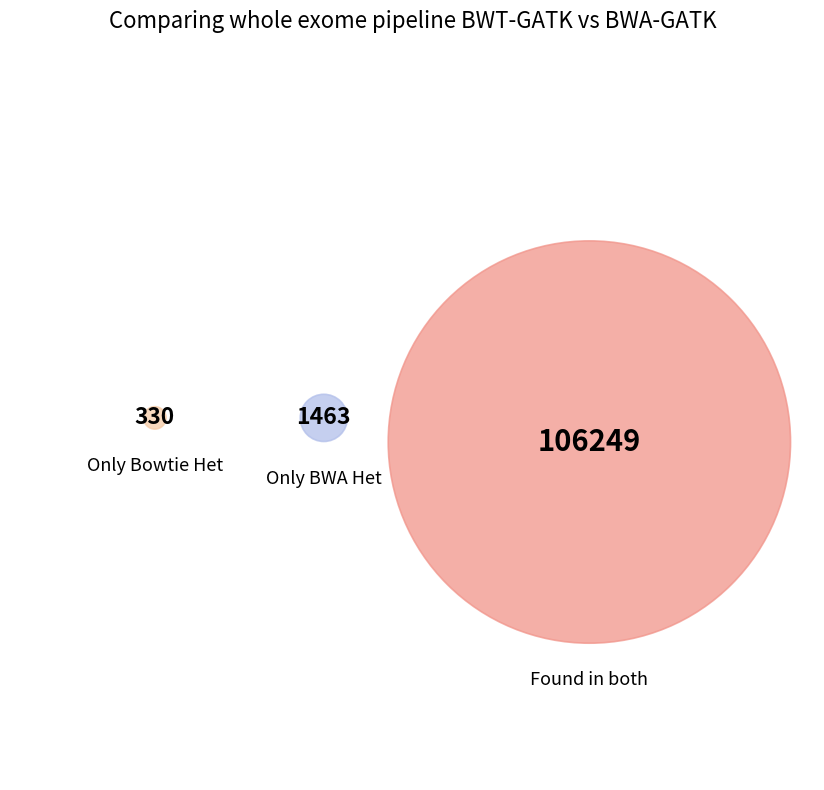

Is the sum of Found in both and 5 greater than half?

No